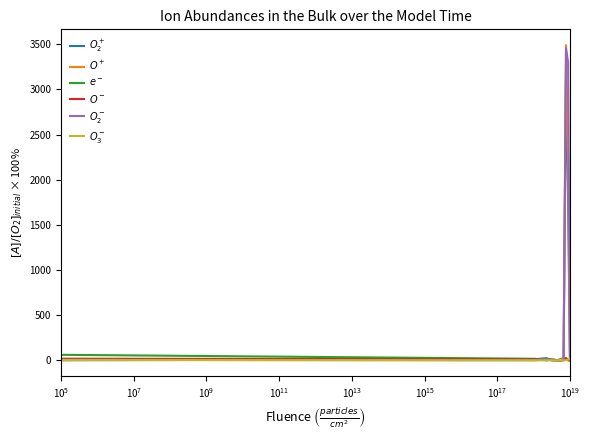

What is the greatest value displayed?

3490